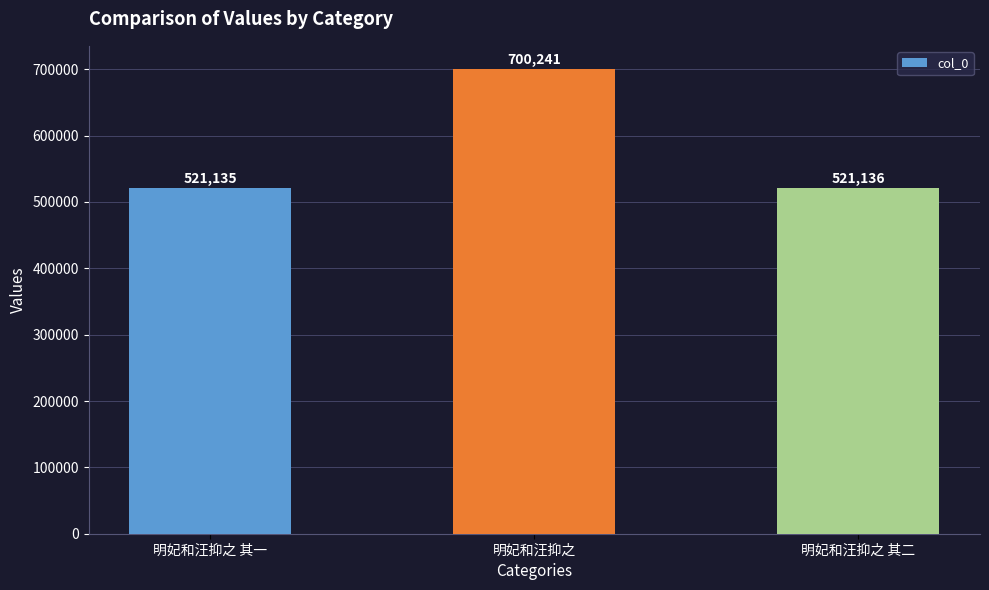

Which category has the highest value across all series?

明妃和汪抑之